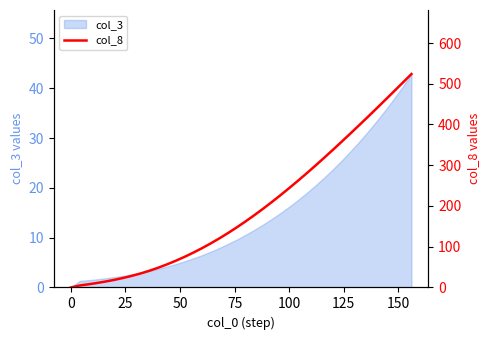

What is the maximum value for col_3?

42.9